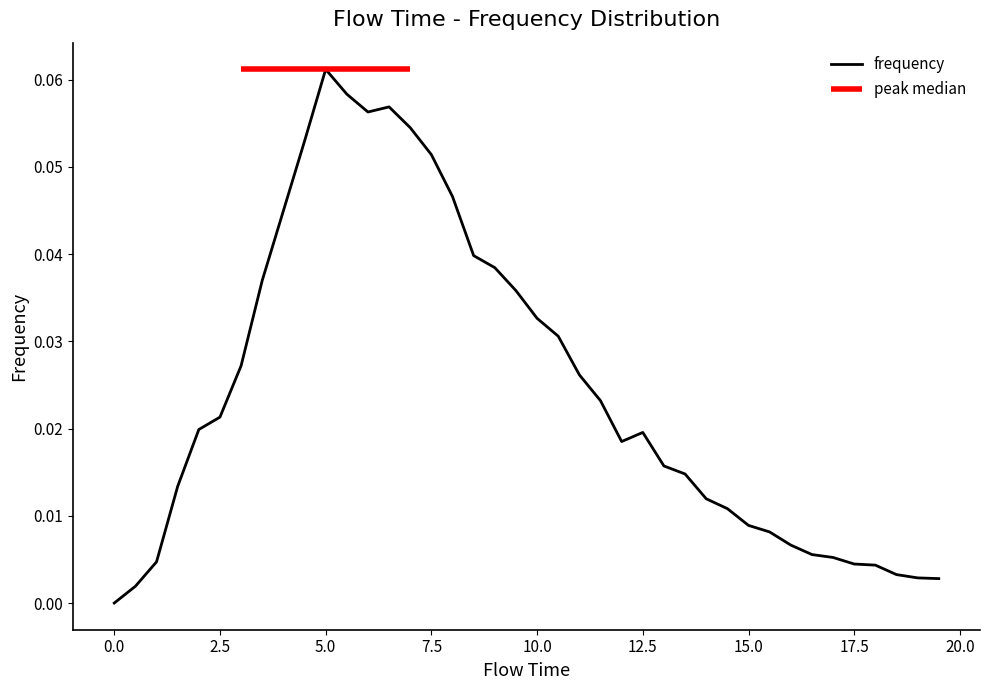

What is the sum of all values?

1.0